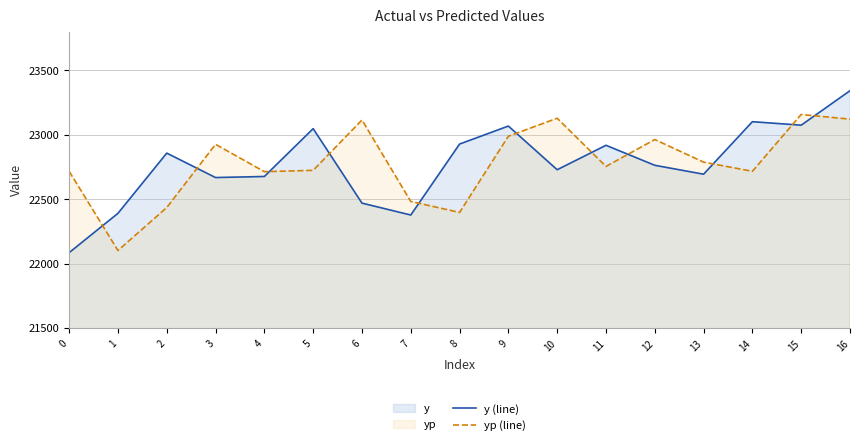

What is the spread (max minus min) of values at 1?

288.7